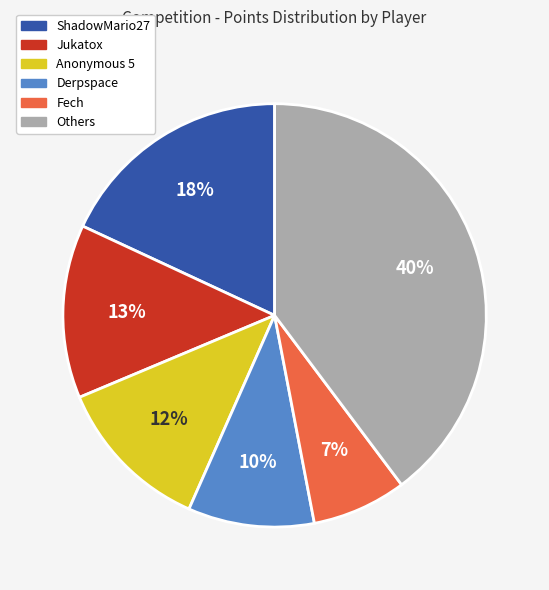

To the nearest percent, what is the difference between the largest and smallest slice percentages?

33%